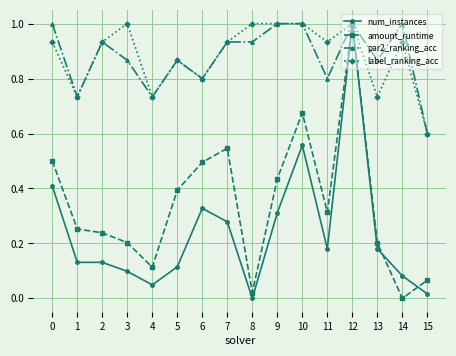

At which category does par2_ranking_acc reach its first local peak?

2